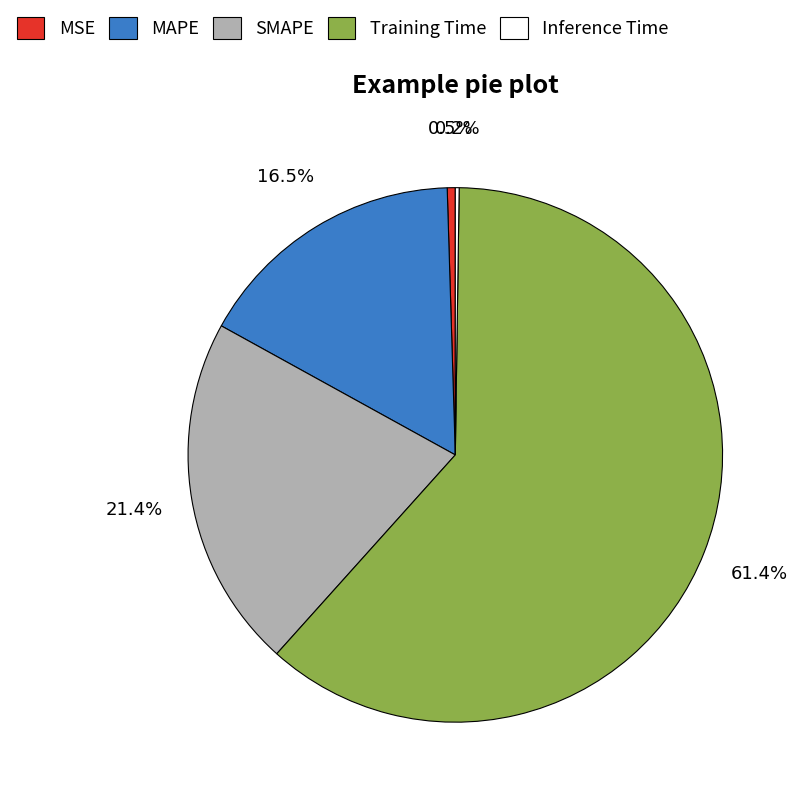

Which category has the biggest portion of the pie?

Training Time